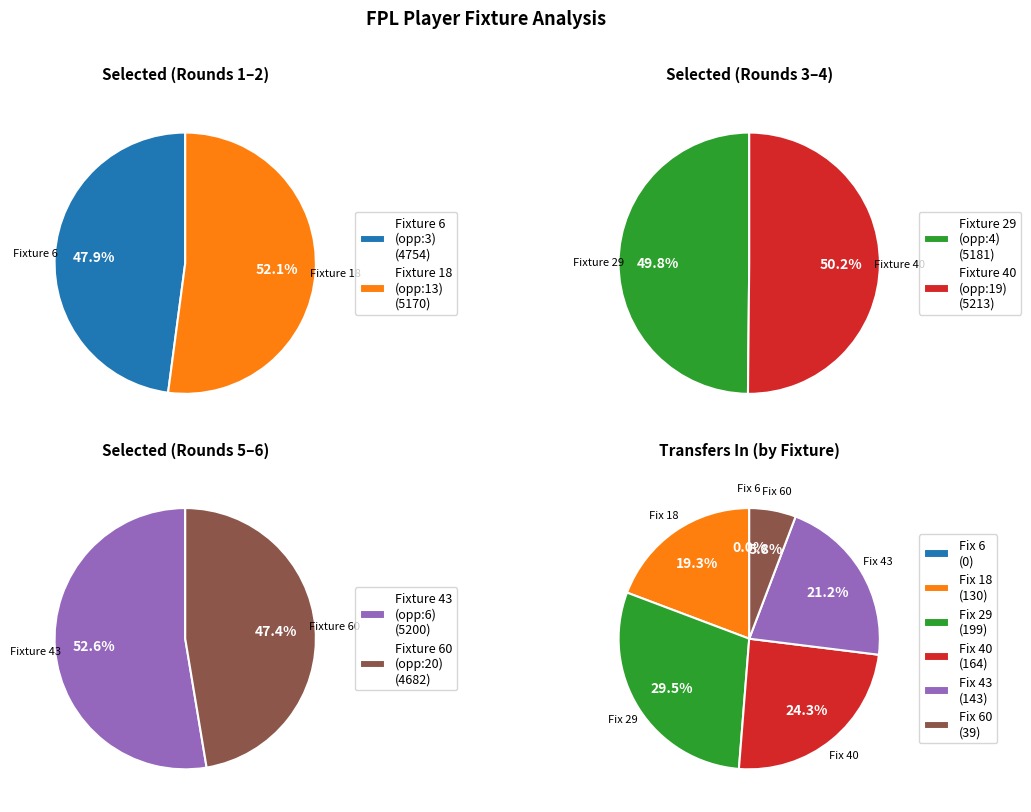

Which slice is the largest?

18